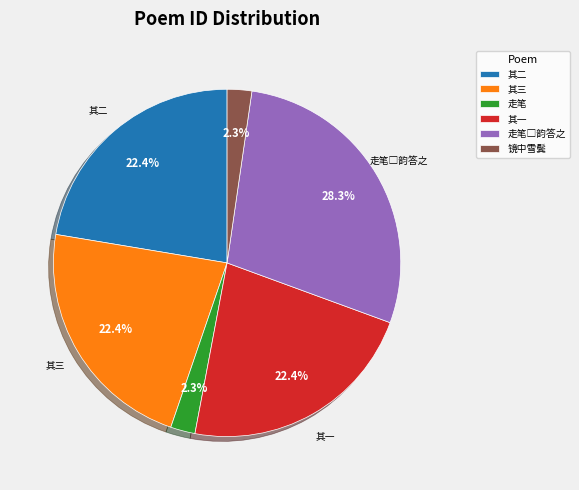

Combined, do 走笔 and 其一 account for over 50%?

No